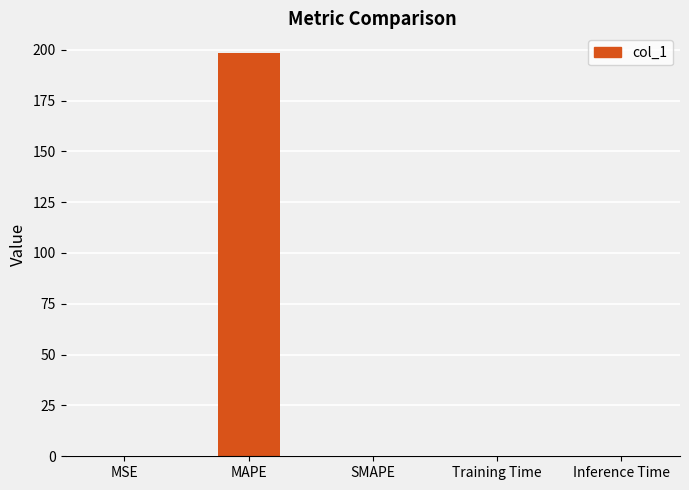

What is the sum of all values?

198.2